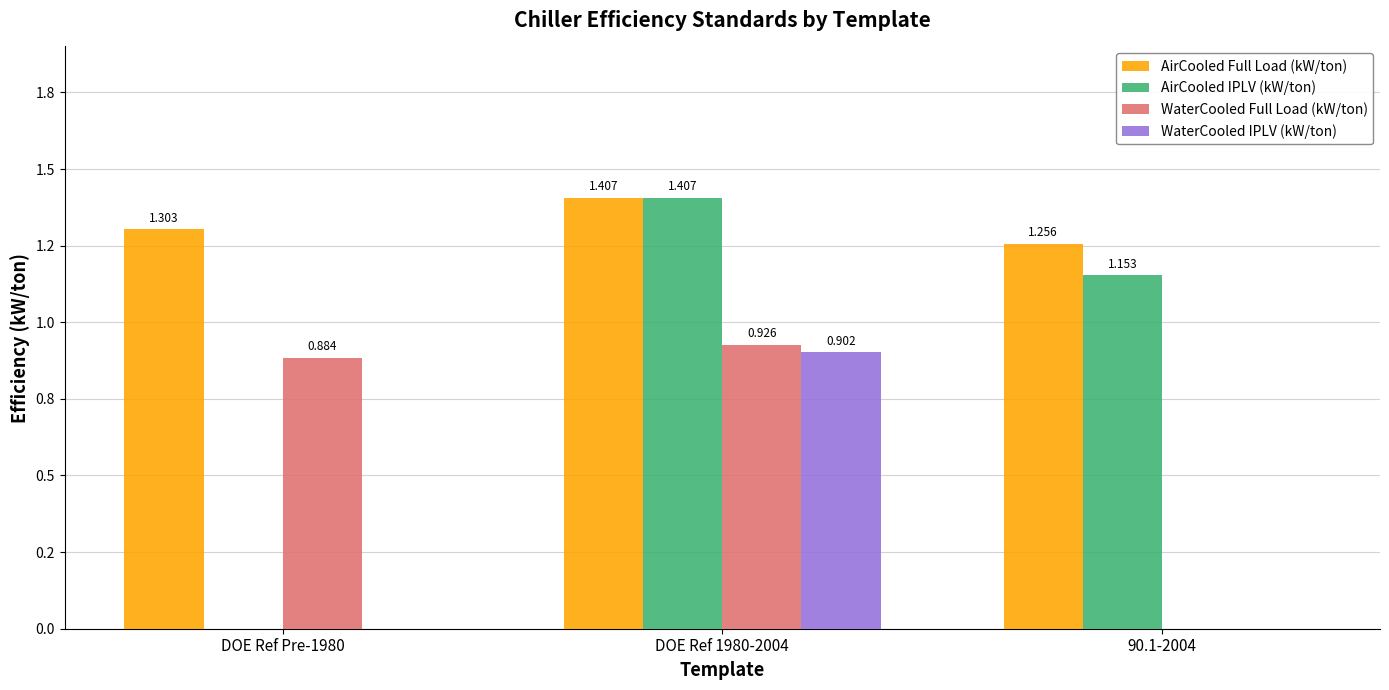

Does the chart contain stacked bars?

No